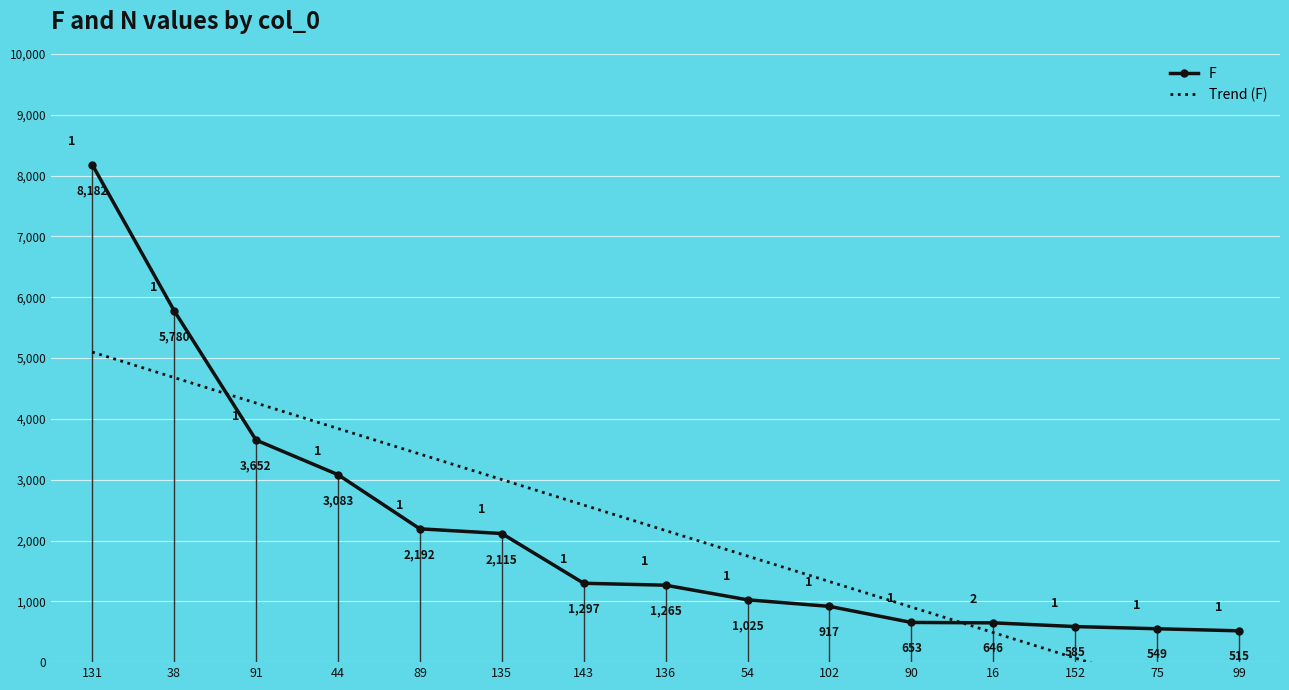

At which label does Trend (F) first exceed 2163?

131